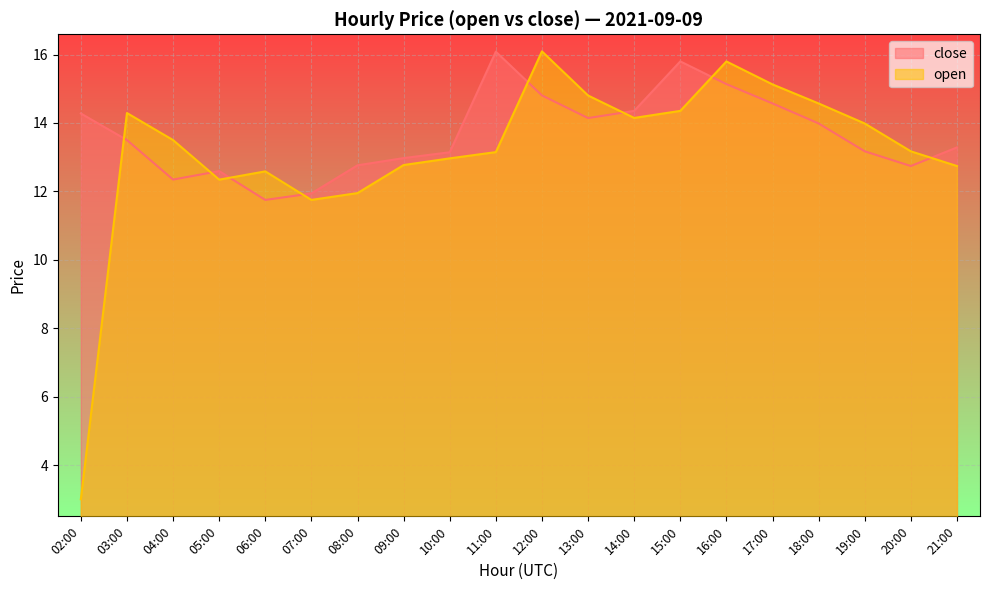

The value of open at 06:00 is 12.6. True or false?

True